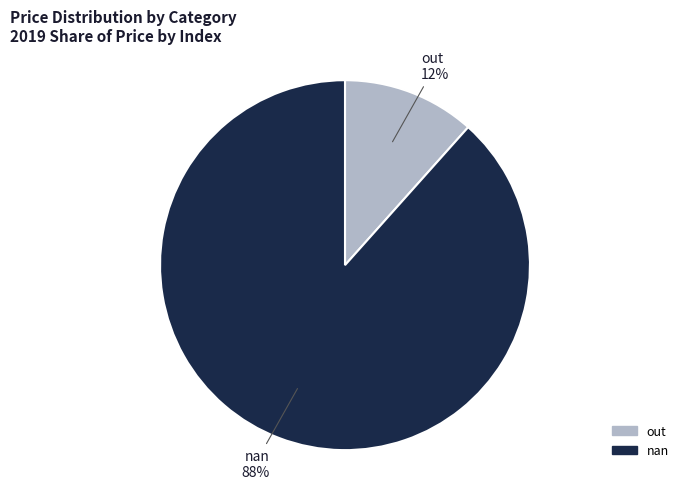

The out slice represents 12% of the pie. True or false?

True